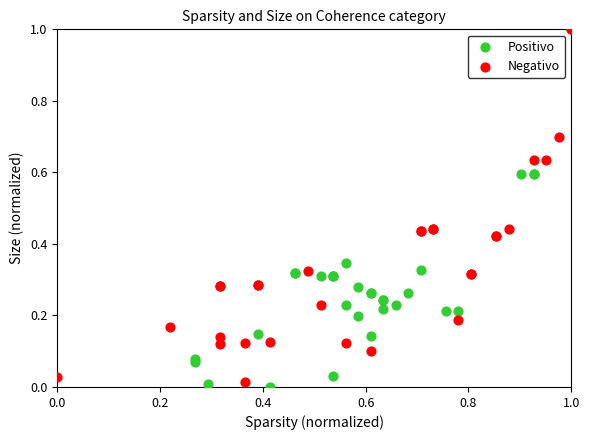

Which series contains the highest Y value?

Negativo